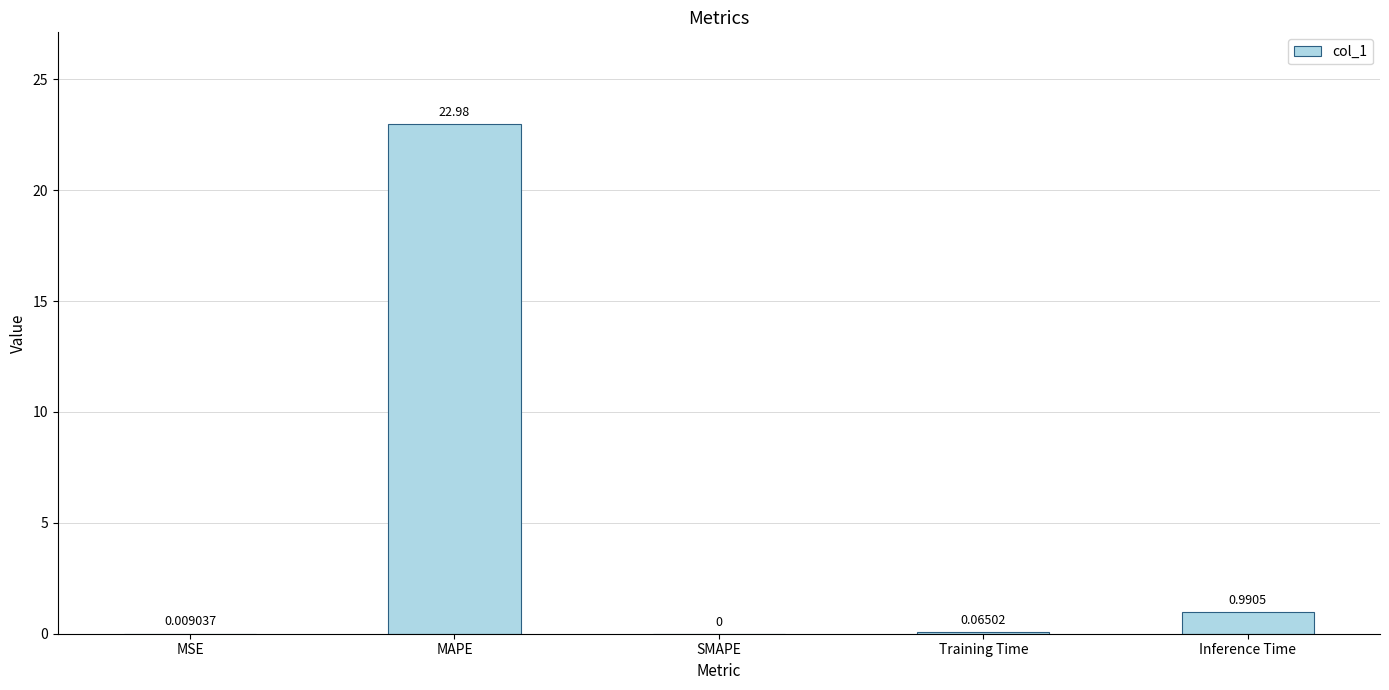

What is the sum of all values?

24.0